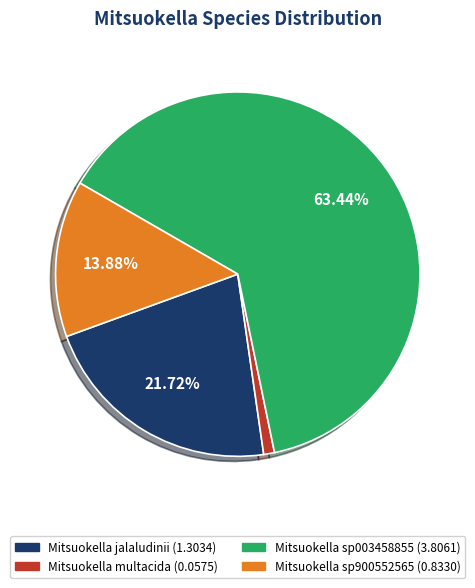

Is there any slice that represents more than half of the pie?

Yes